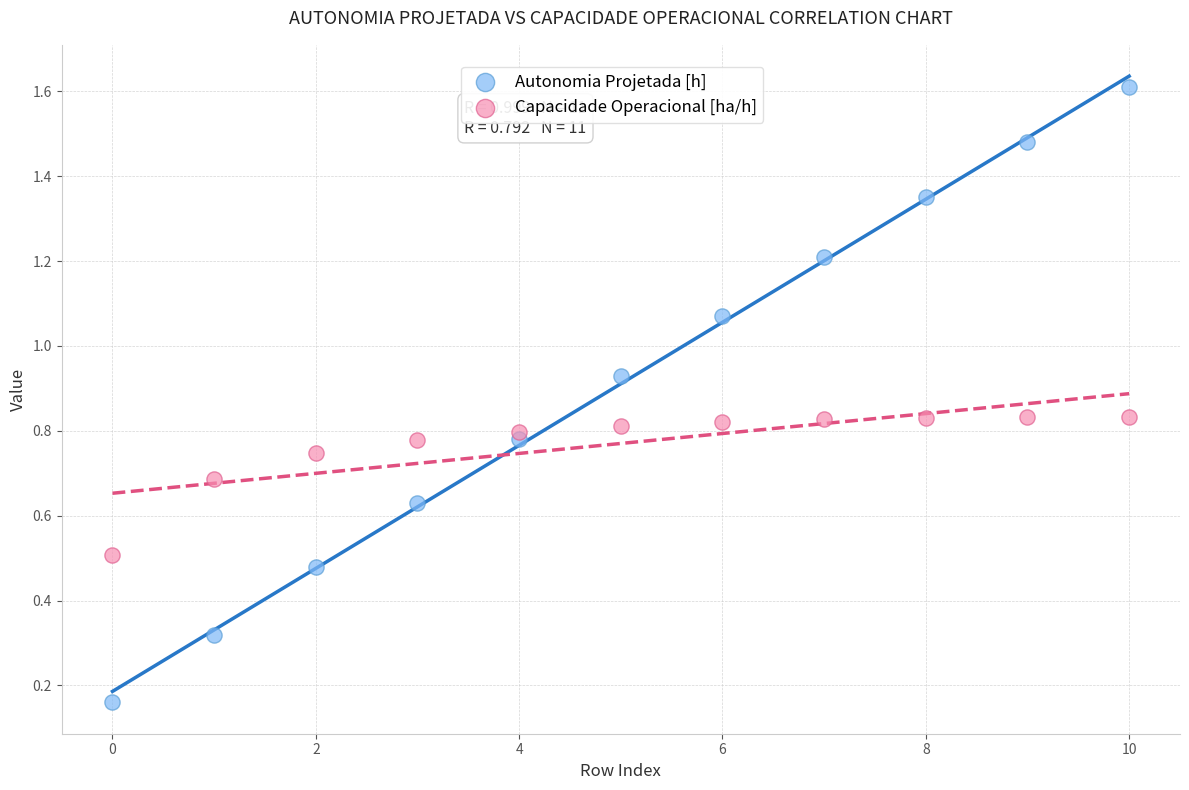

Which series reaches the minimum Y coordinate?

Autonomia Projetada [h]